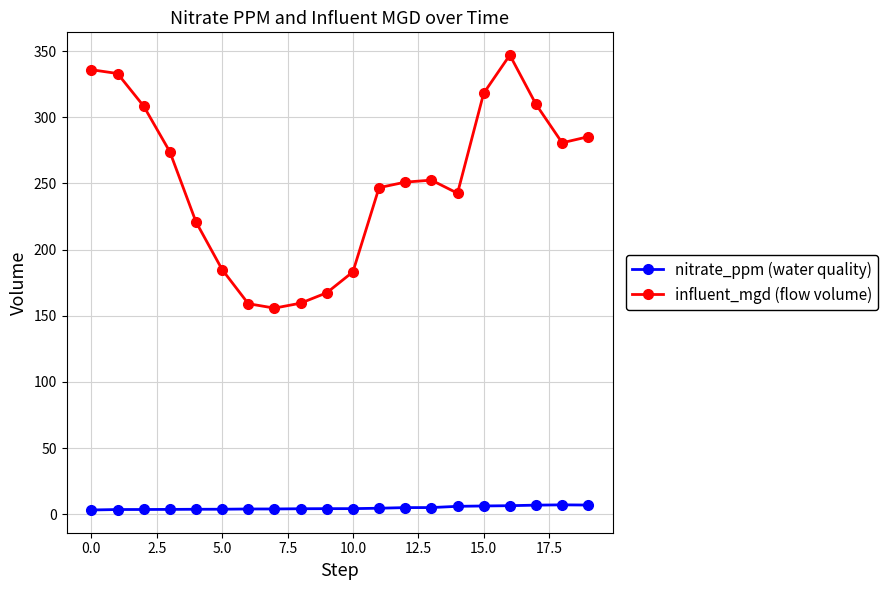

What is the value of the influent_mgd (flow volume) point at the 16th from the left?

318.2